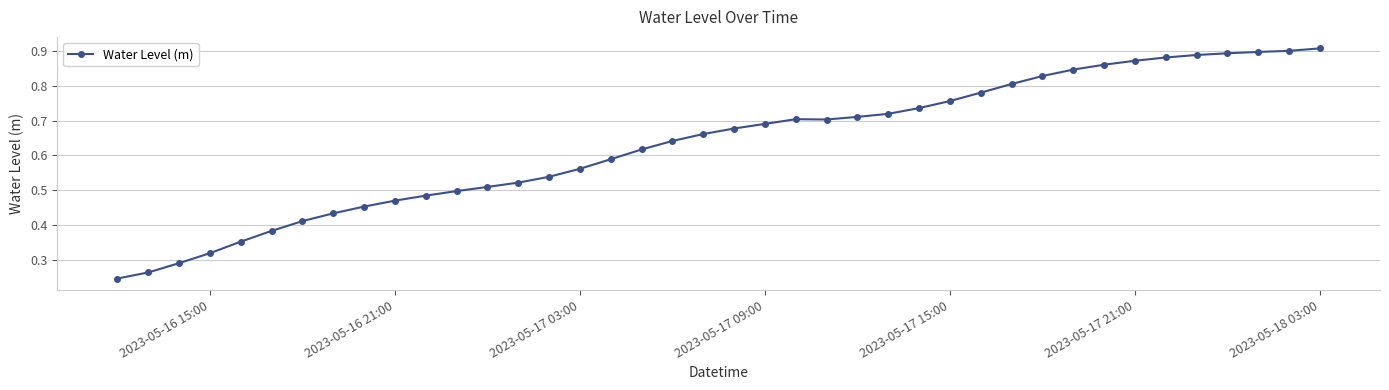

What is the sum of all values?

25.3